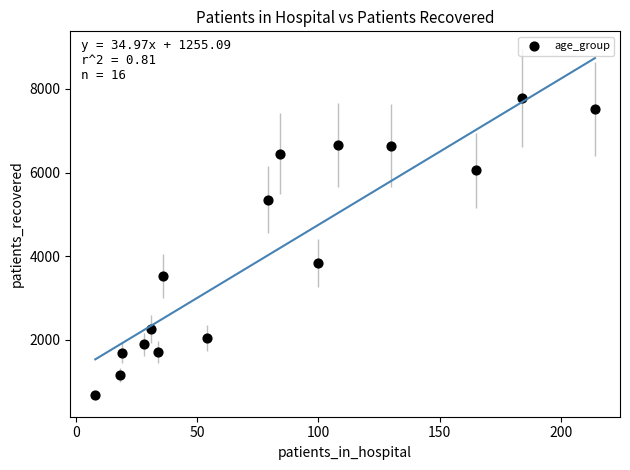

What is the range of Y values (max minus min)?

7106